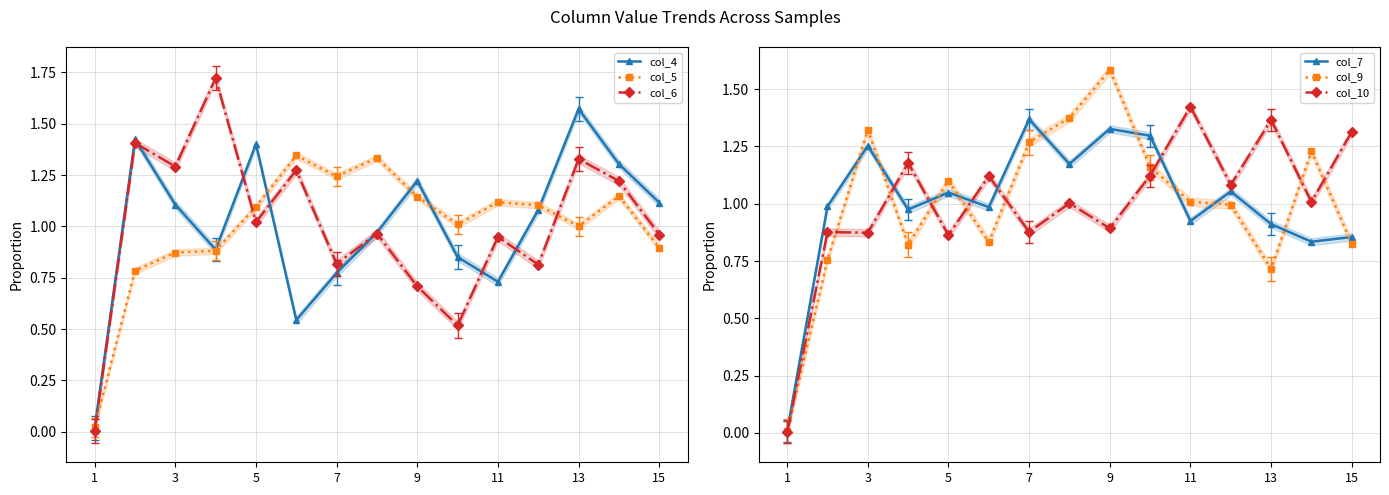

Rank the series by their maximum value, from highest to lowest.

col_6, col_9, col_4, col_10, col_7, col_5